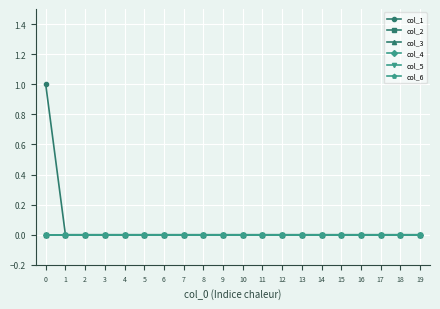

Count the col_1 values in the range 0 to 1.

20